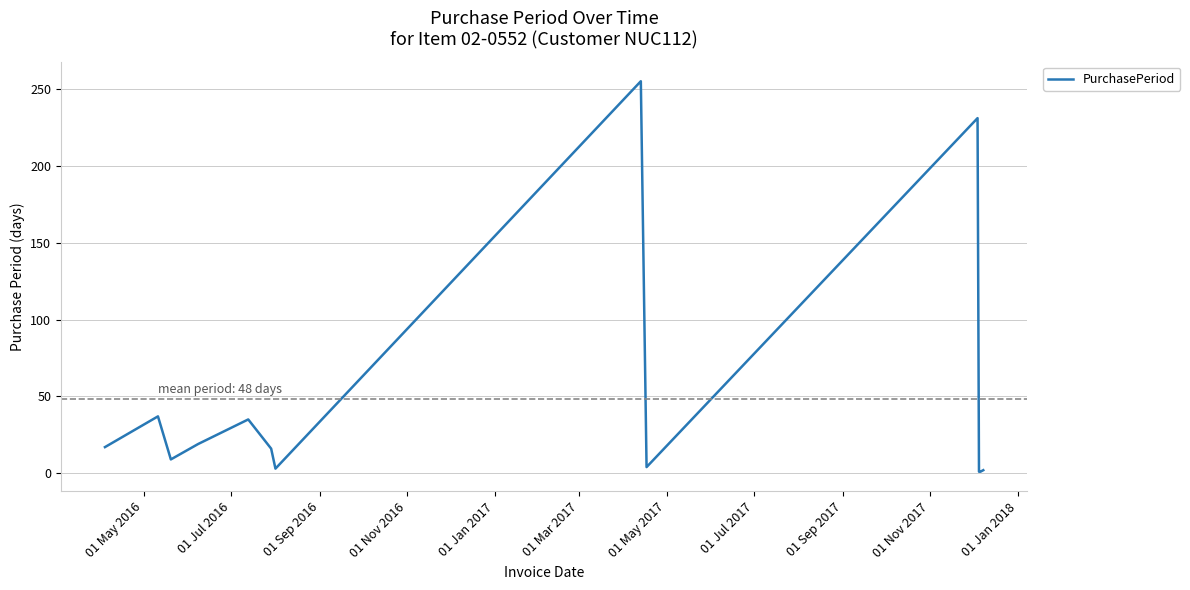

Does the chart display data point markers on the line(s)?

No